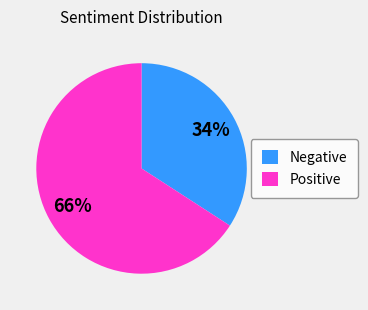

What is the largest slice in the pie chart?

Positive